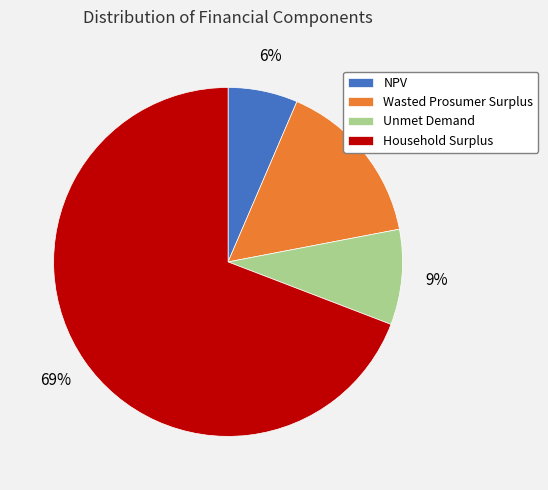

What percentage is the Household Surplus slice, to the nearest percent?

69%